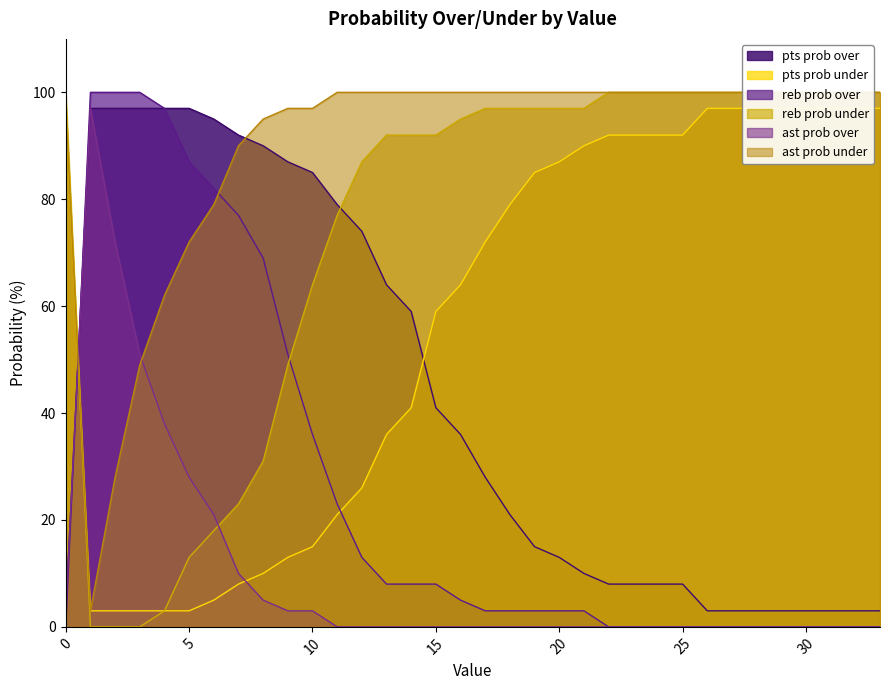

Does the chart display data point markers on the line(s)?

No